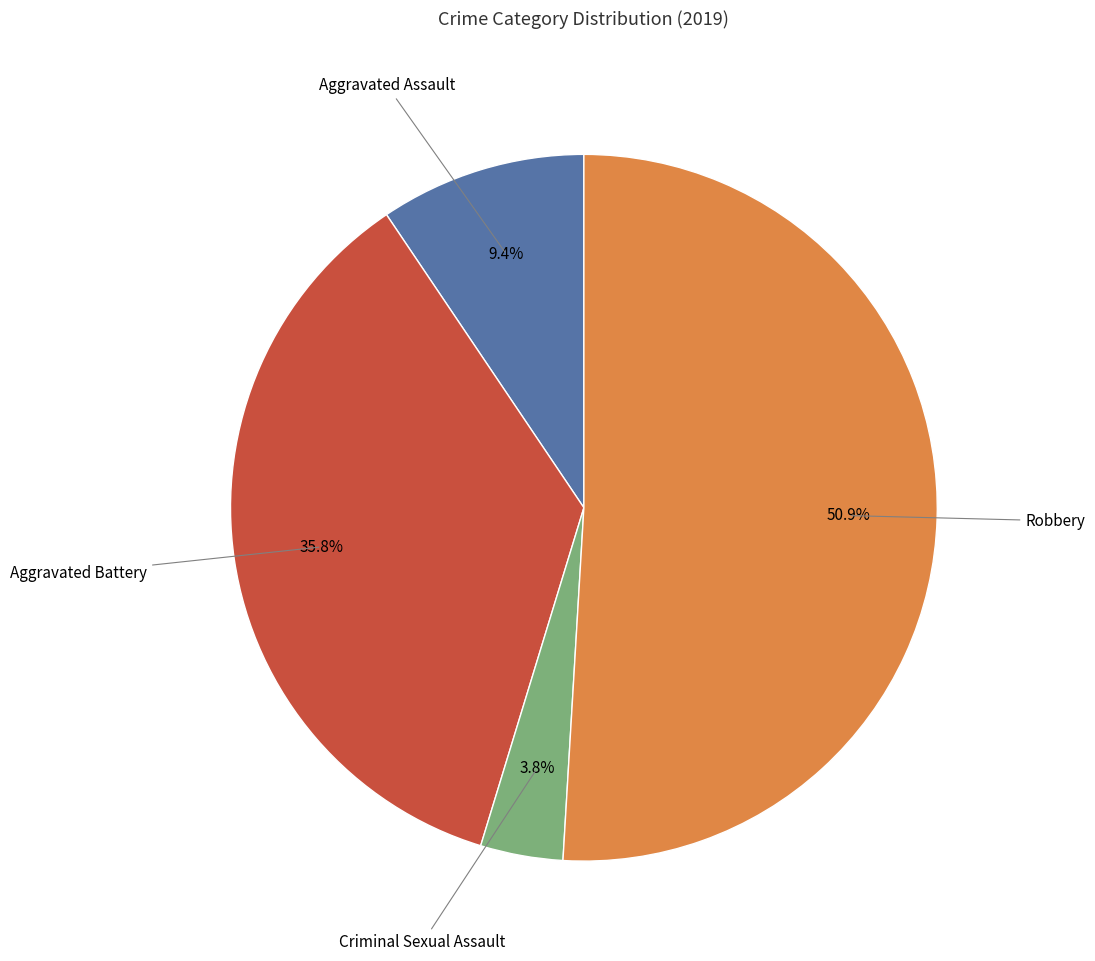

Is there any slice that represents more than half of the pie?

Yes